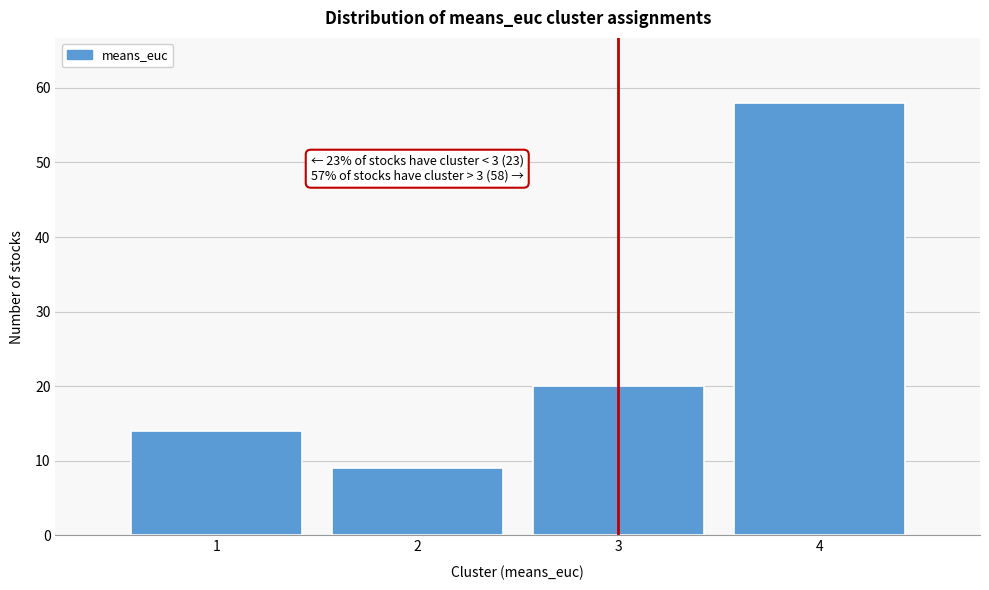

Reading left to right, what are all the values shown in this chart?

1=14	2=9	3=20	4=58